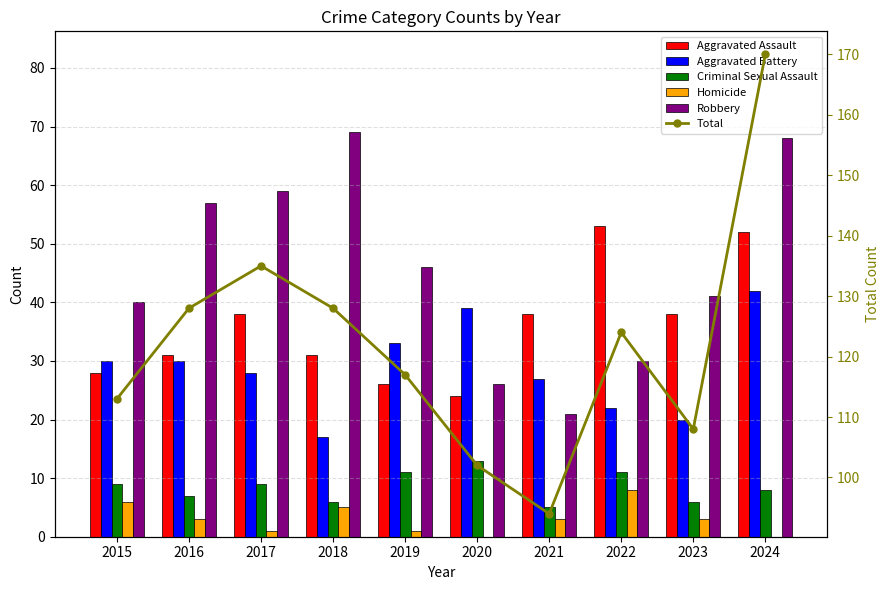

How many groups of bars are there?

10